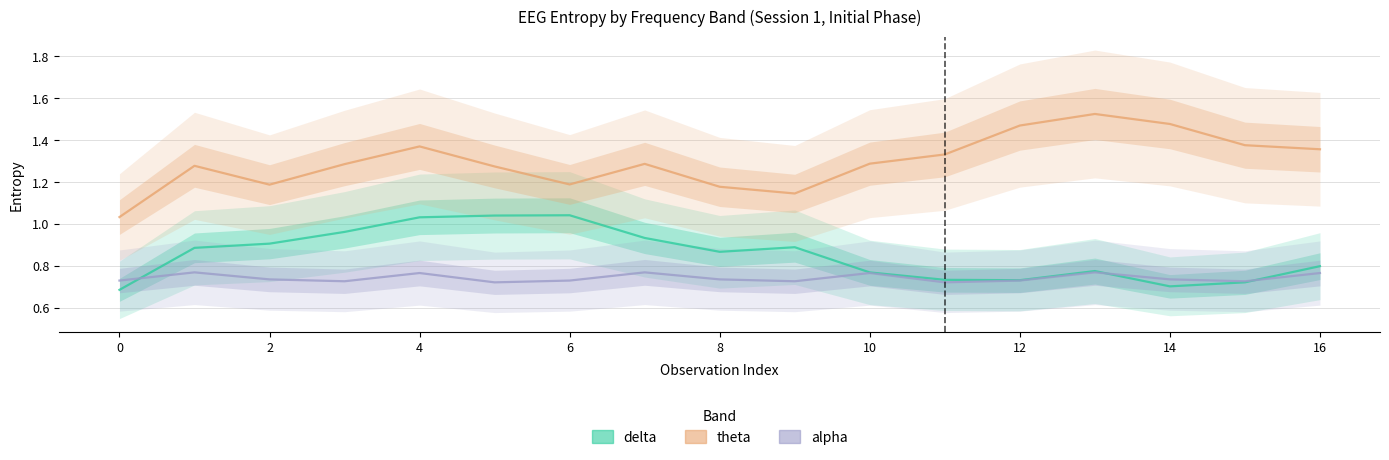

What is the difference between the highest and lowest values at 2?

0.5